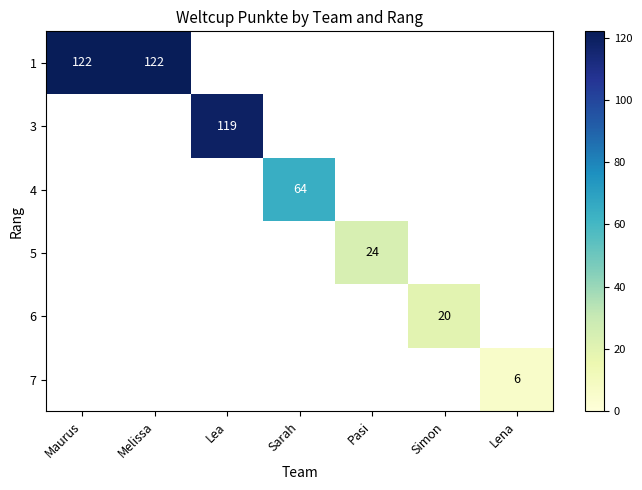

At how many categories does at least one series exceed 55?

4